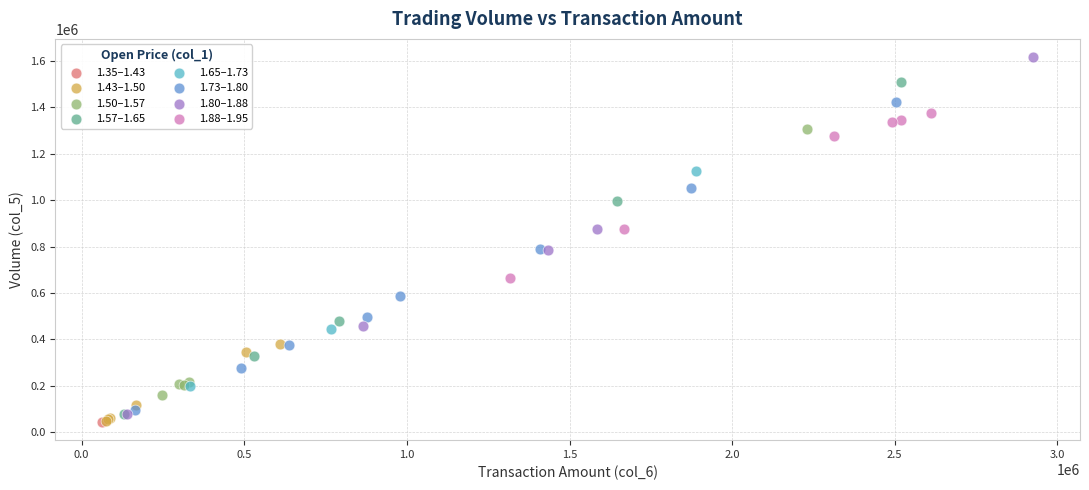

What are all the series names shown in the legend?

1.35–1.43, 1.43–1.50, 1.50–1.57, 1.57–1.65, 1.65–1.73, 1.73–1.80, 1.80–1.88, 1.88–1.95